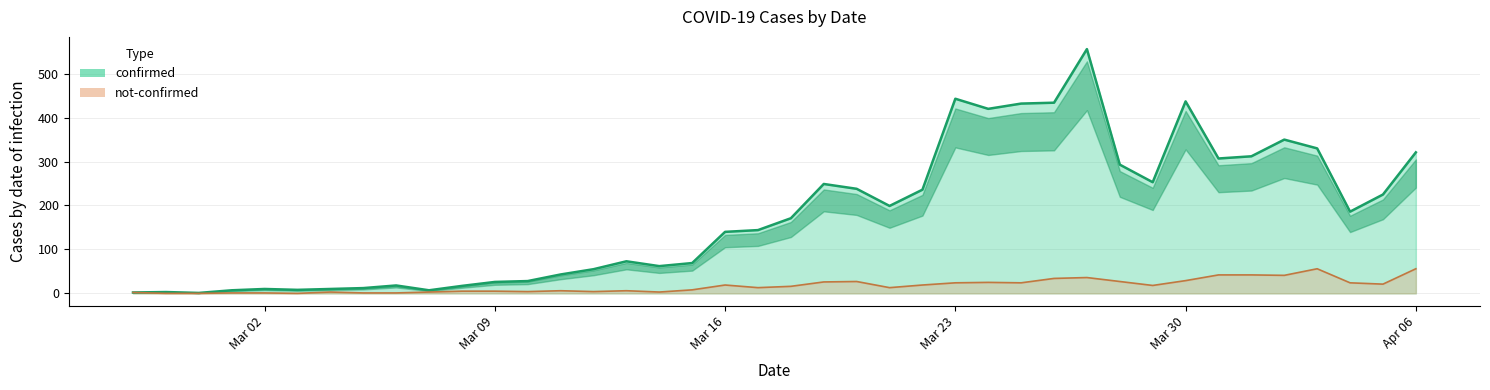

True or false: not-confirmed and confirmed cross at least once.

False